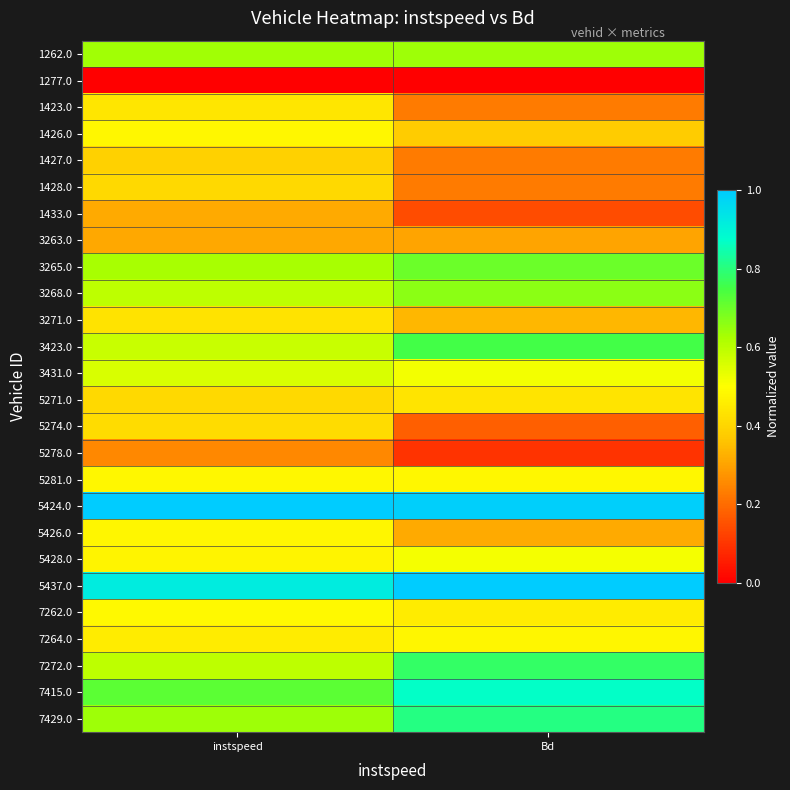

At instspeed, list the series in order from largest to smallest.

5424.0, 5437.0, 7415.0, 7429.0, 1262.0, 3265.0, 3268.0, 7272.0, 3423.0, 3431.0, 7262.0, 5281.0, 1426.0, 5426.0, 5428.0, 7264.0, 1423.0, 3271.0, 5274.0, 1428.0, 5271.0, 1427.0, 1433.0, 3263.0, 5278.0, 1277.0